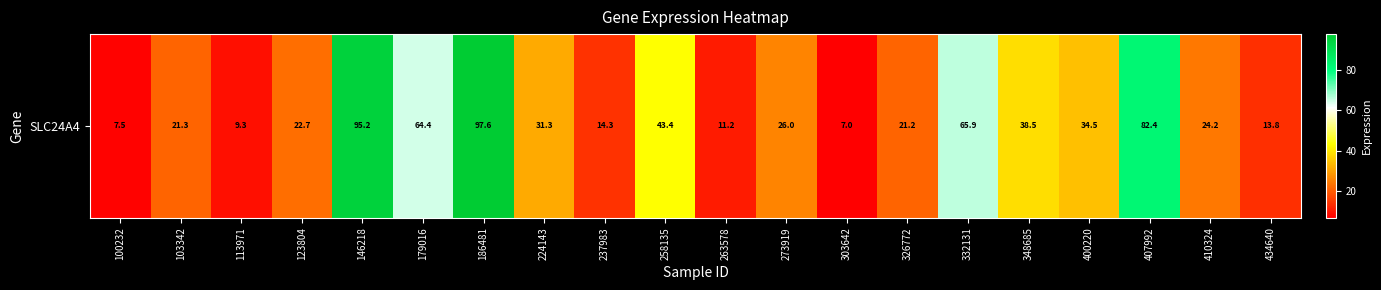

What is the average value?

36.6